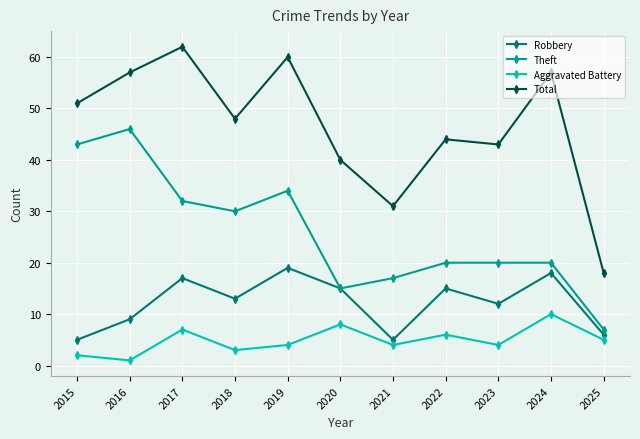

True or false: Total and Robbery intersect in this chart.

False